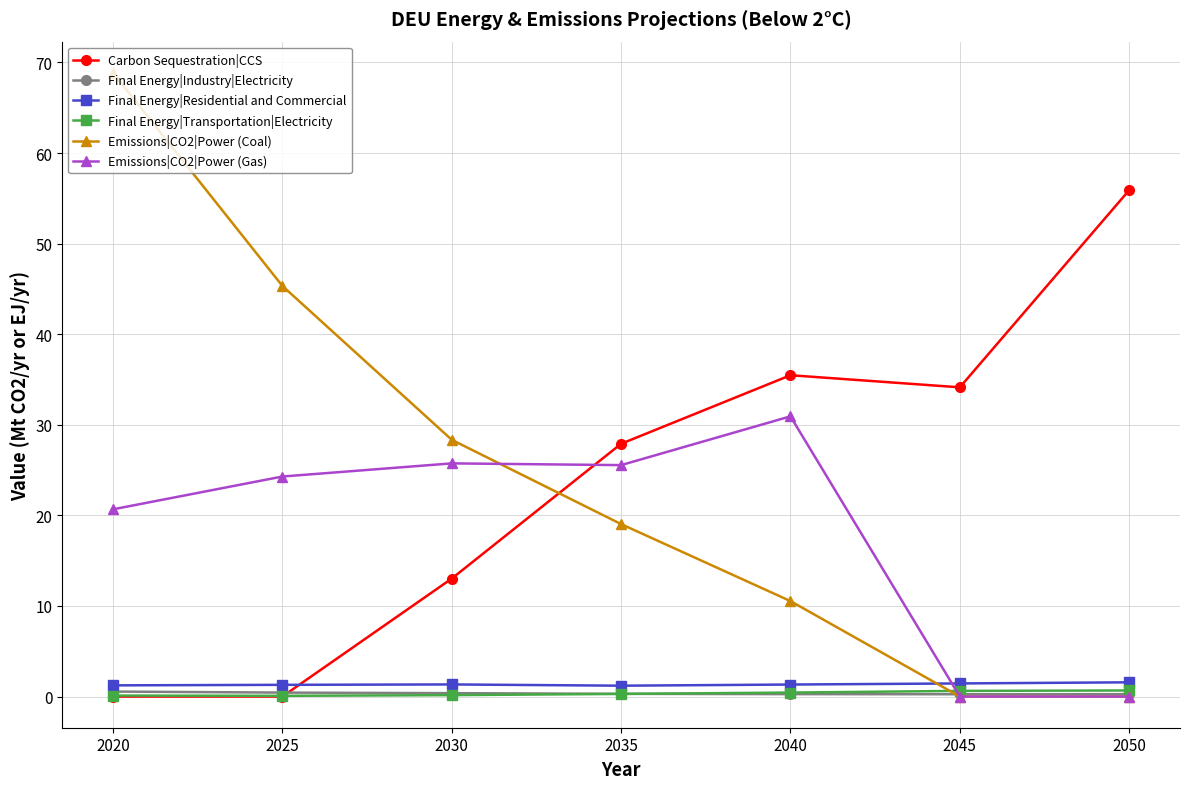

Is it true that Final Energy|Residential and Commercial equals 1.2 at 2035?

True